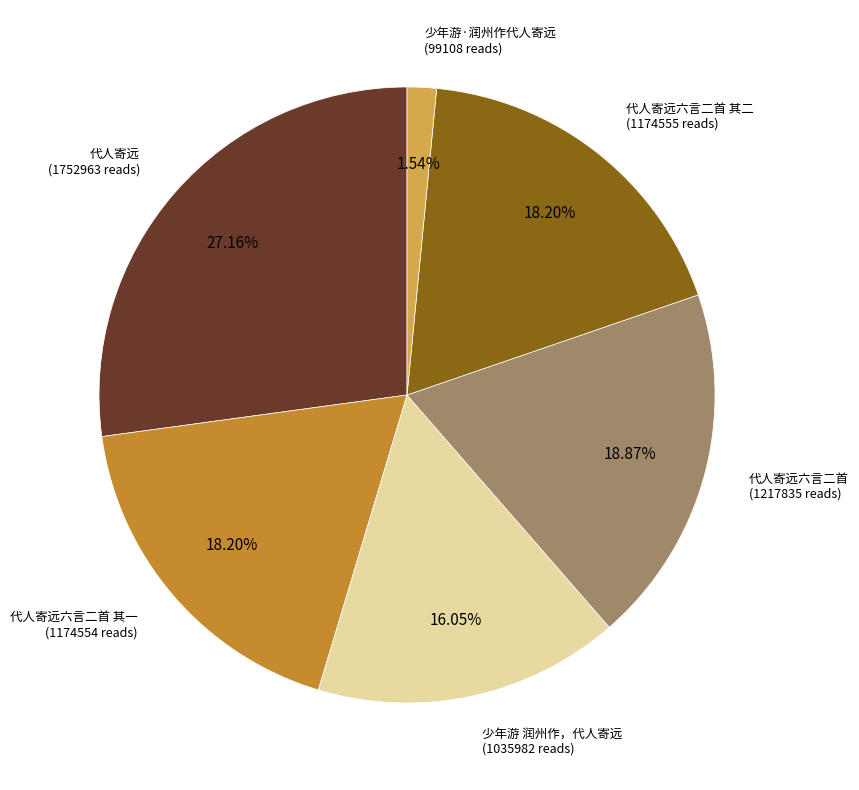

Is there any slice that represents more than half of the pie?

No